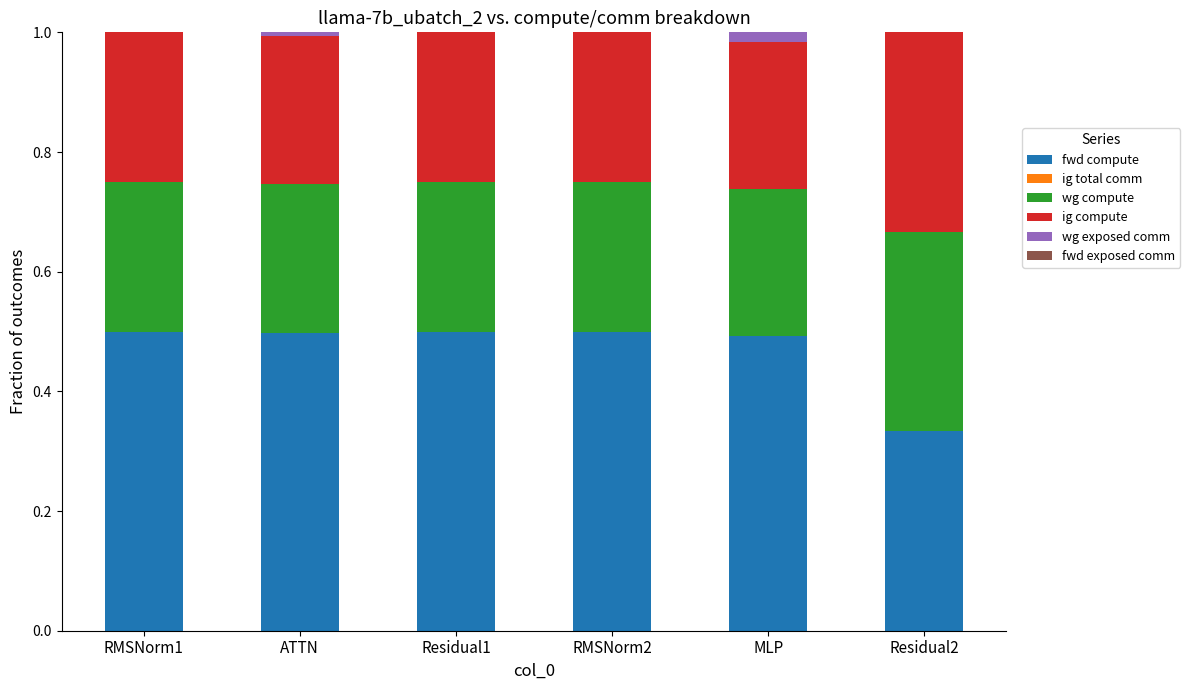

What is the highest value of the fwd compute series?

0.5